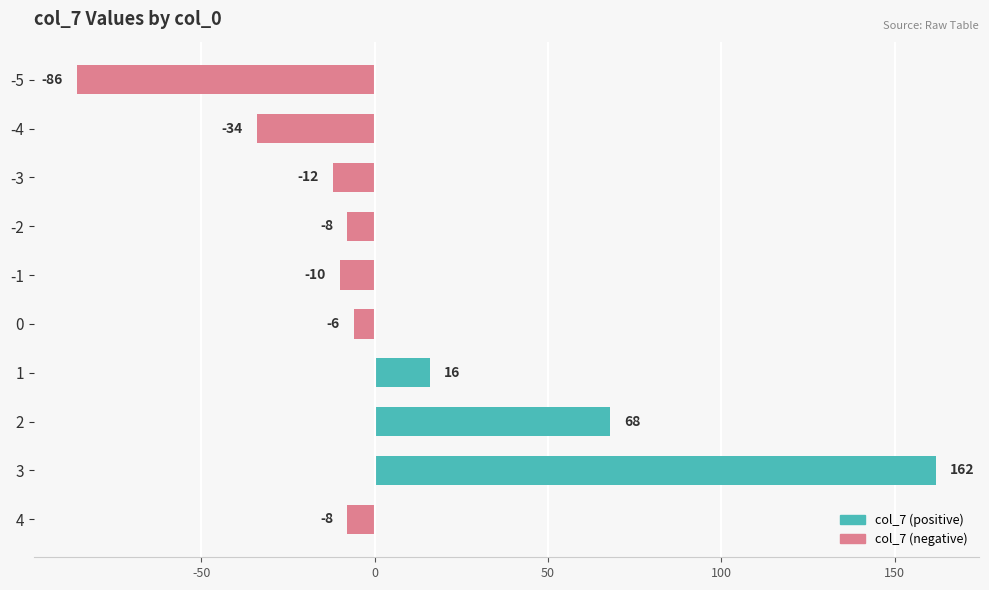

What is the approximate value at 1, to the nearest 10?

20